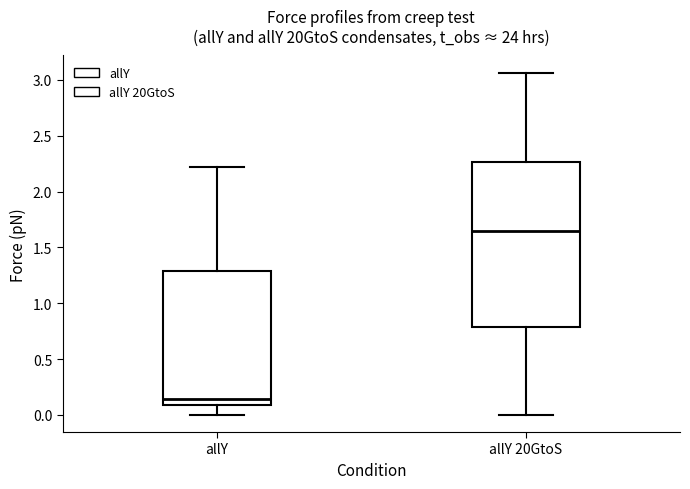

Which box's median line is the lowest?

allY